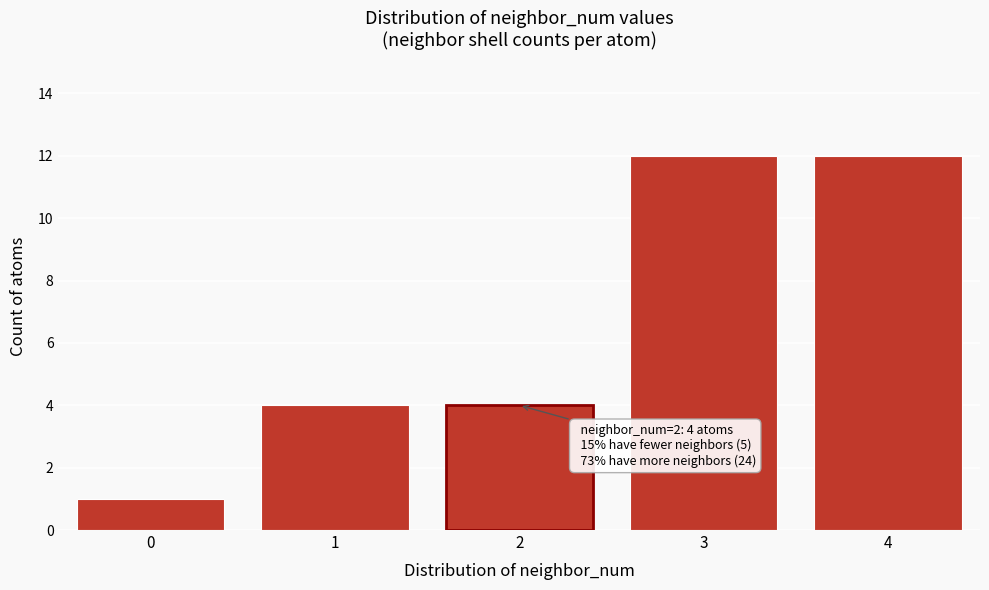

Reading right to left, list all the values displayed in this chart.

4=12	3=12	2=4	1=4	0=1